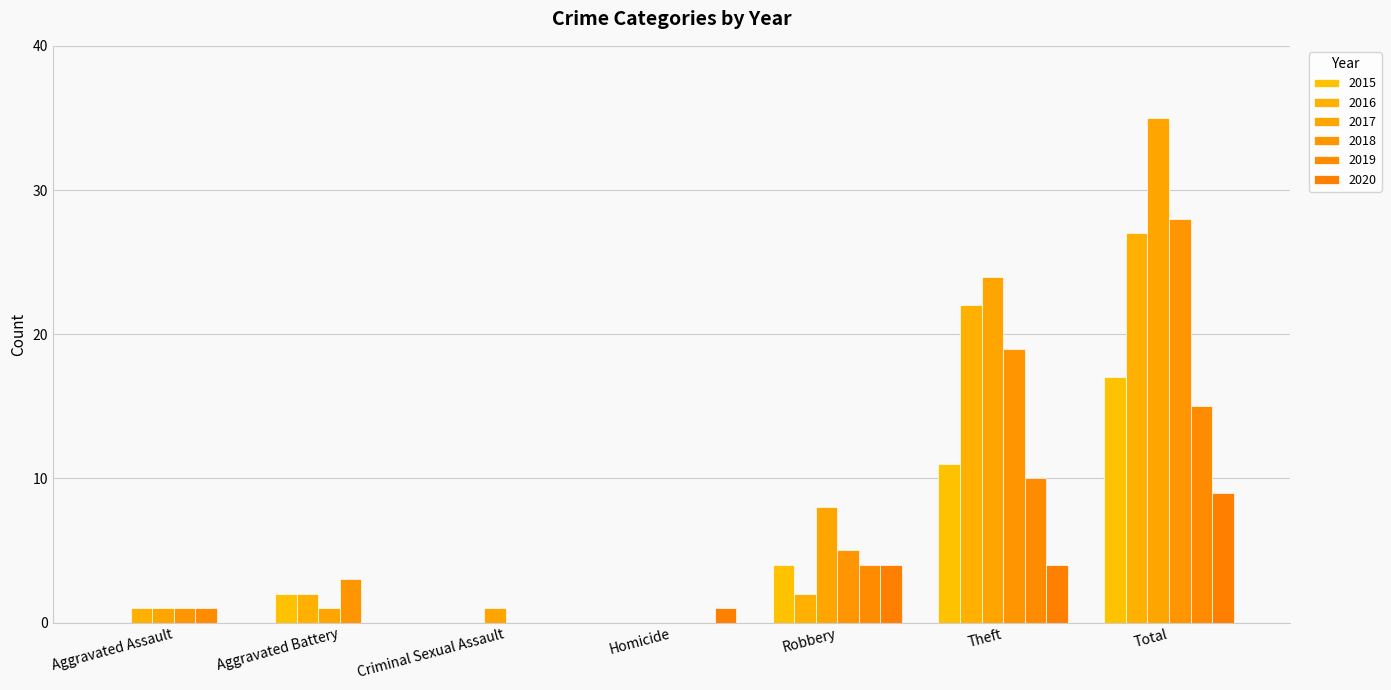

At which label does 2016 first exceed 2?

Theft